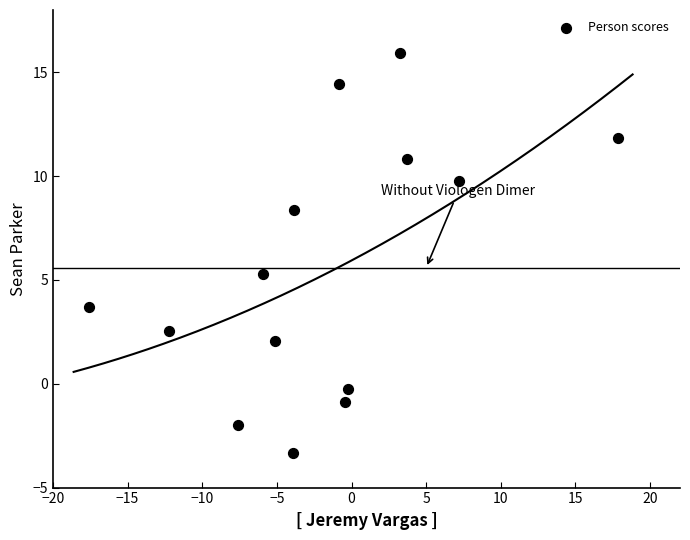

What is the range of X values (max minus min)?

35.4